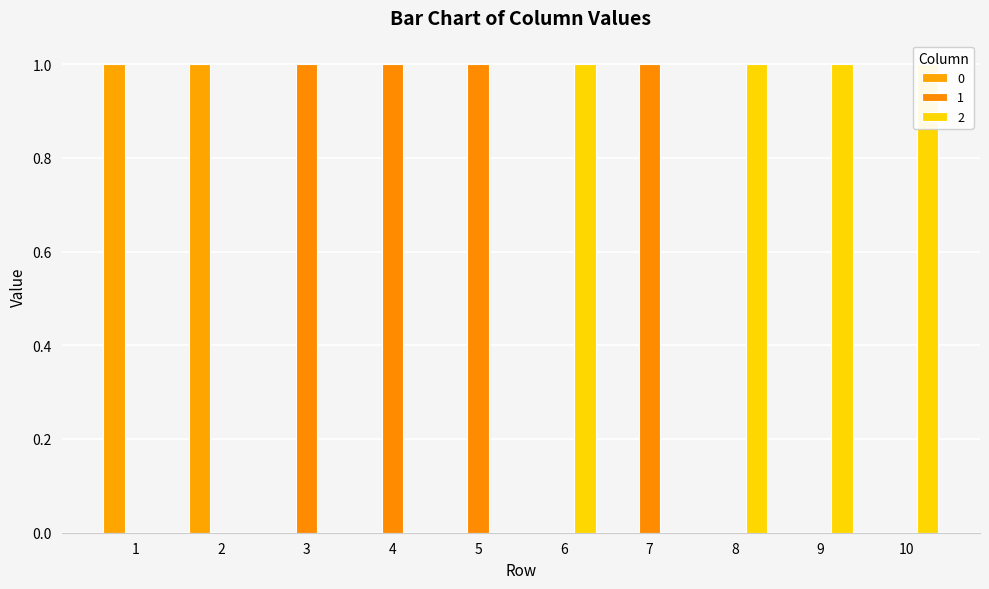

At how many categories does at least one series exceed 0?

10